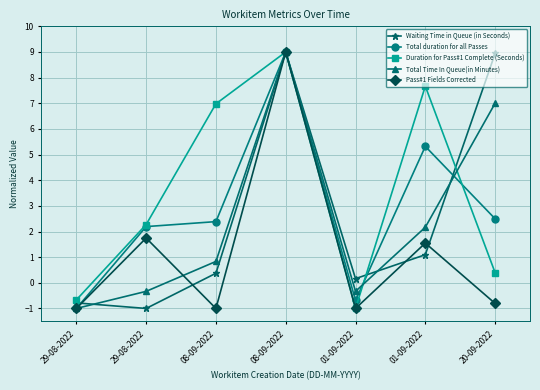

At which category is the sum across all series the highest?

08-09-2022